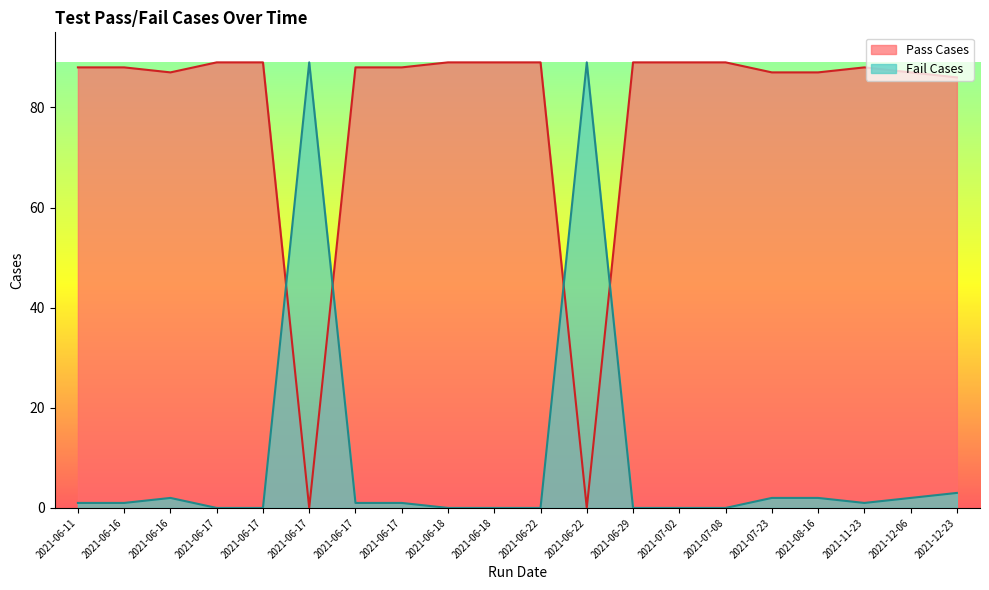

After their last crossing, which series has the higher values: Fail Cases or Pass Cases?

Pass Cases